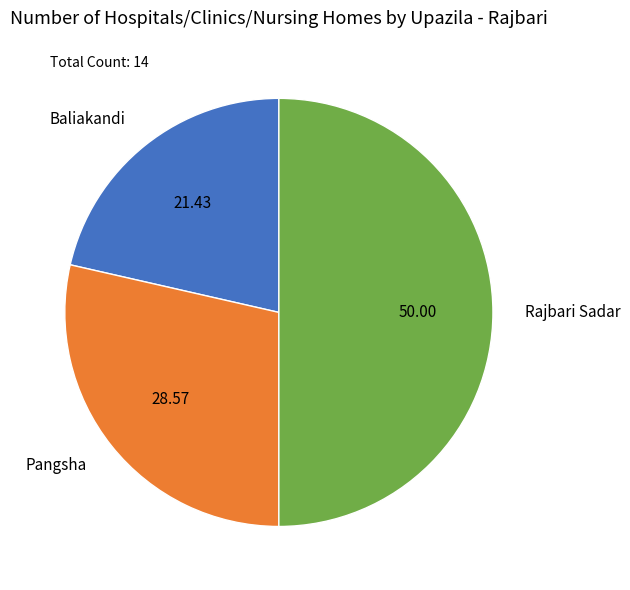

Is Pangsha the majority of the pie?

No